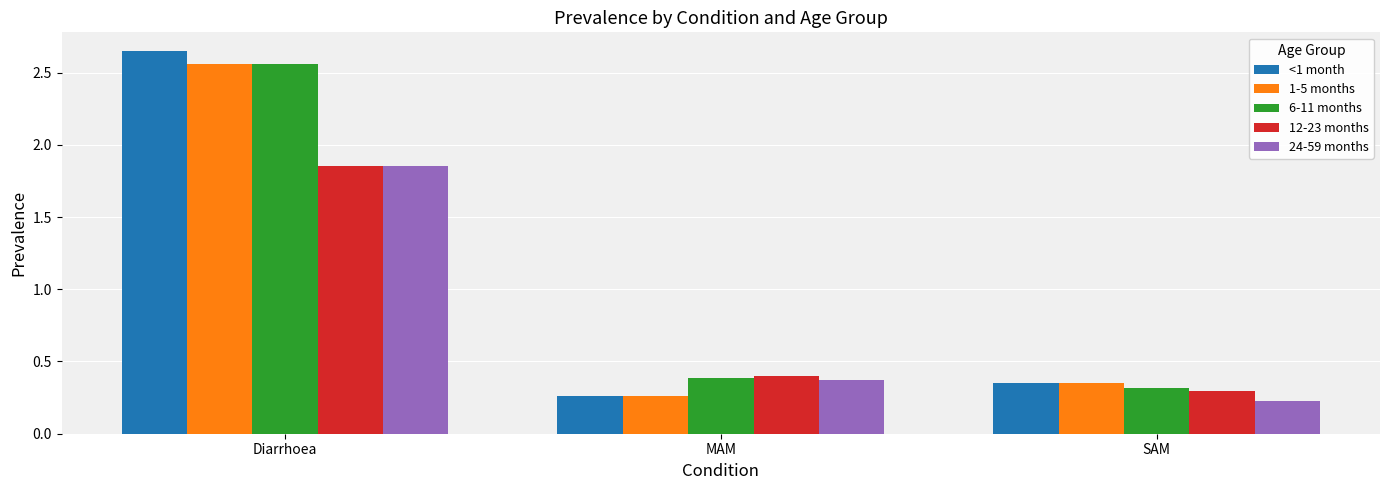

Which series has the largest range (max minus min)?

<1 month